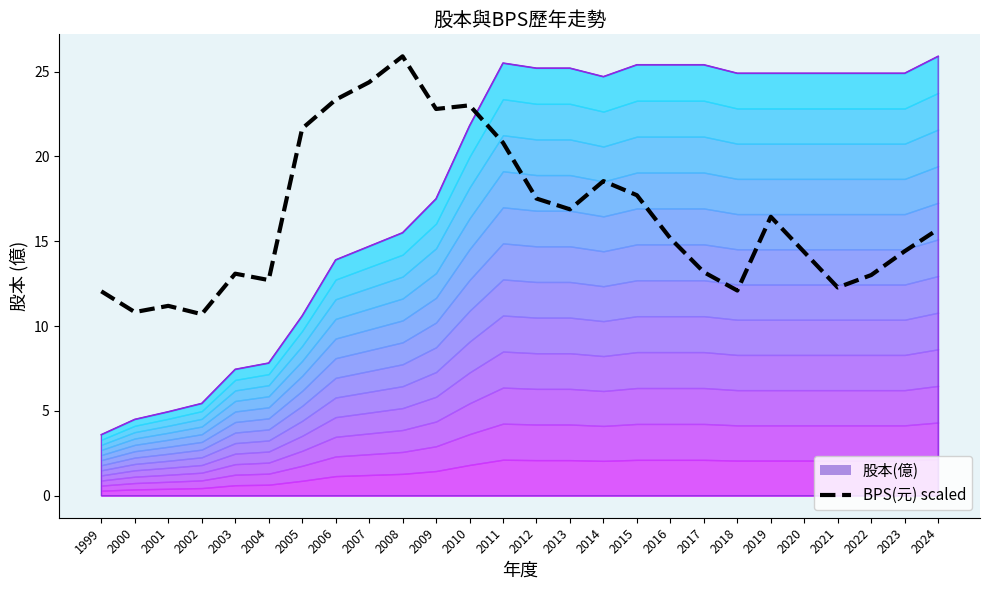

How many lines are shown in the chart?

1